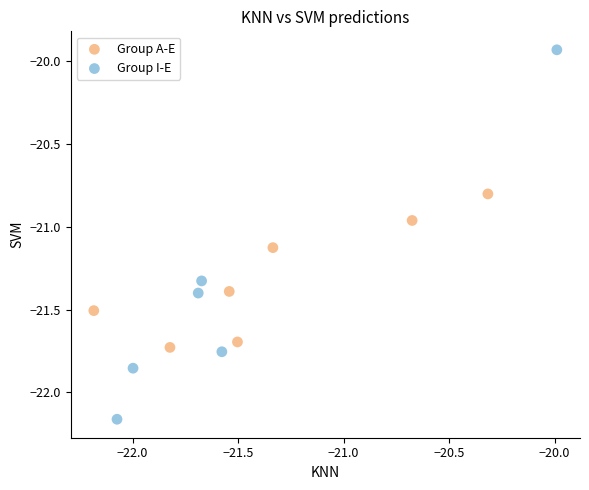

What are all the series names shown in the legend?

Group A-E, Group I-E